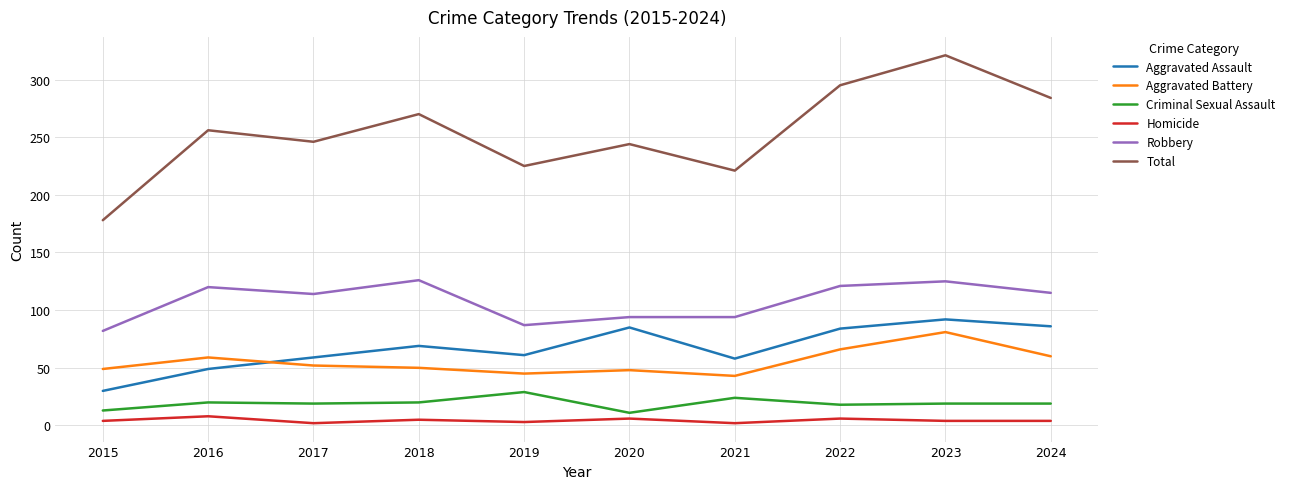

Which series has the largest total across all categories?

Total